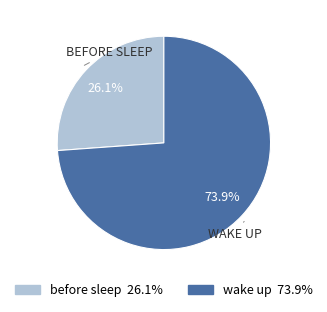

What portion of the pie excludes before sleep?

73.9%